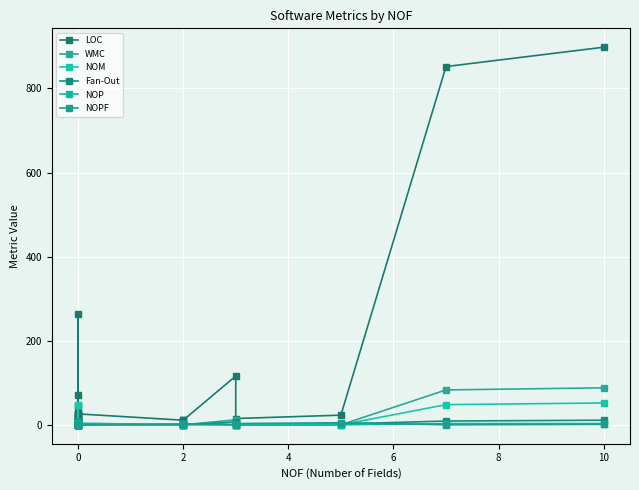

Reading left to right, list all the values displayed in this chart.

LOC: 29	6	8	263	7	29	6	72	13	16	11	23	45	16	21	26	11	11	11	116	15	23	852	898
WMC: 6	3	3	47	1	4	0	3	1	2	0	5	3	1	1	1	0	0	0	12	0	0	83	88
NOM: 3	3	3	47	1	4	0	3	1	2	0	5	3	1	1	1	0	0	0	7	0	0	48	52
Fan-Out: 0	0	1	0	0	1	0	6	0	0	0	2	3	0	0	0	1	0	1	6	0	2	9	11
NOP: 0	0	0	2	0	2	0	0	1	0	2	0	0	2	3	4	0	0	0	0	0	0	3	3
NOPF: 0	0	0	0	0	0	0	0	0	0	0	0	0	0	0	0	2	2	2	0	3	5	0	1